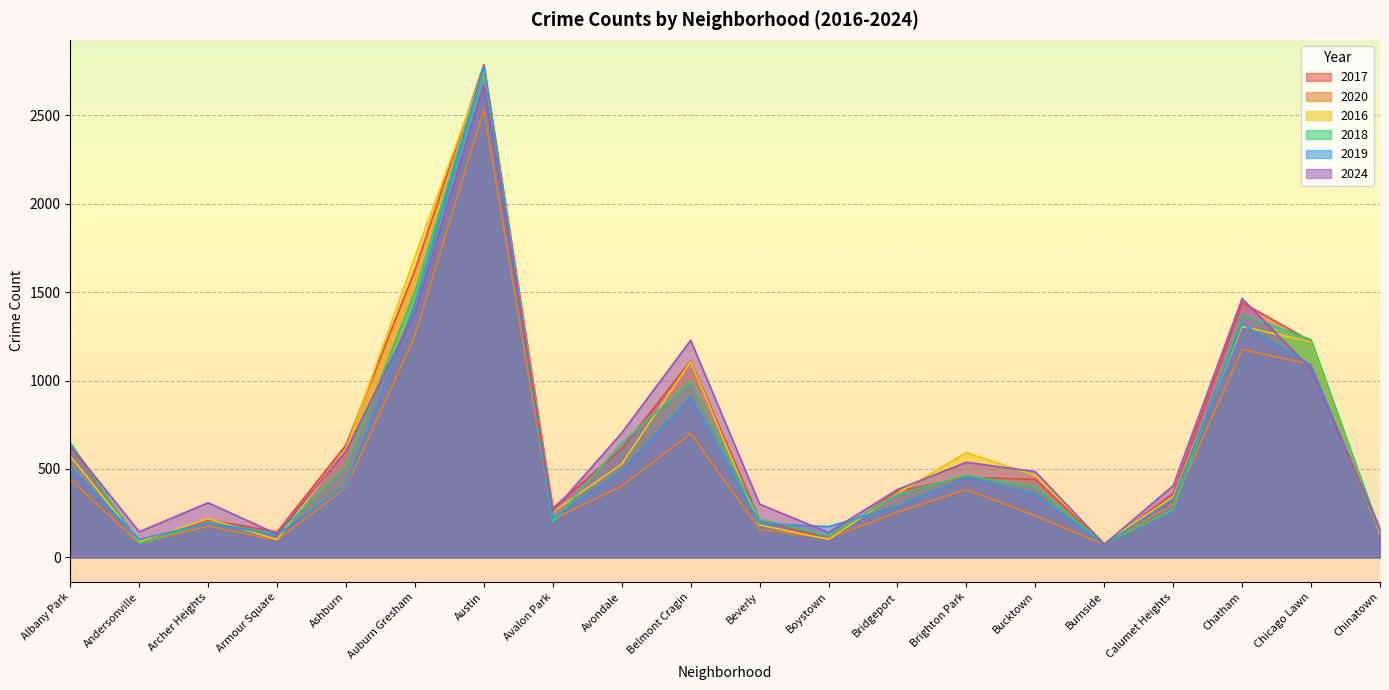

What is the average value of the 2019 series?

579